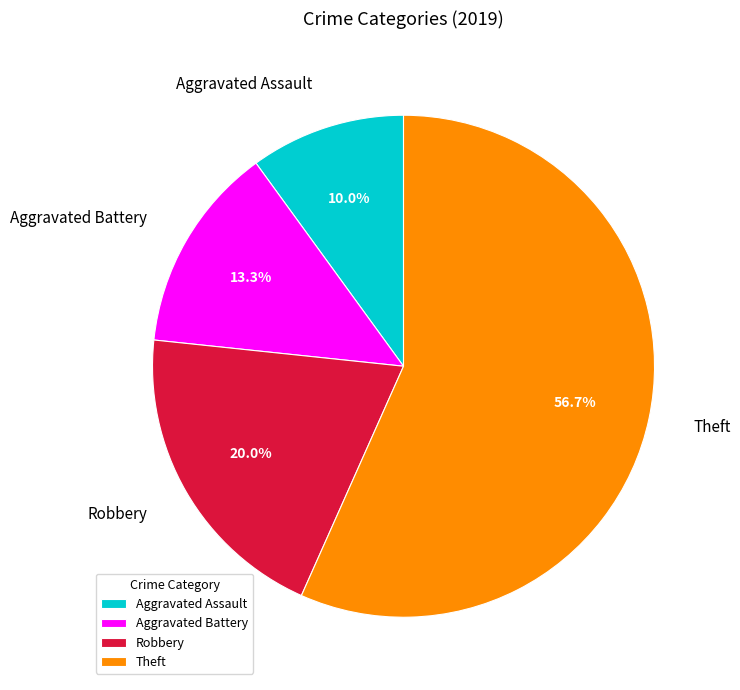

What percentage is the Aggravated Battery slice, to the nearest percent?

13%